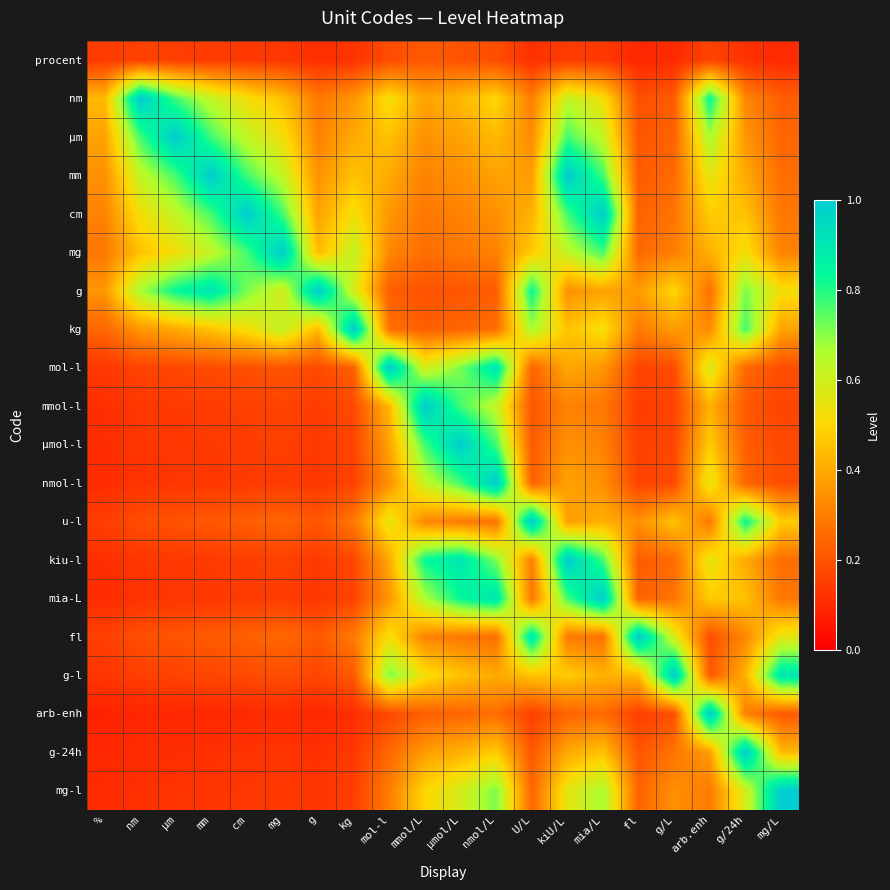

How many categories are shown in the chart?

20